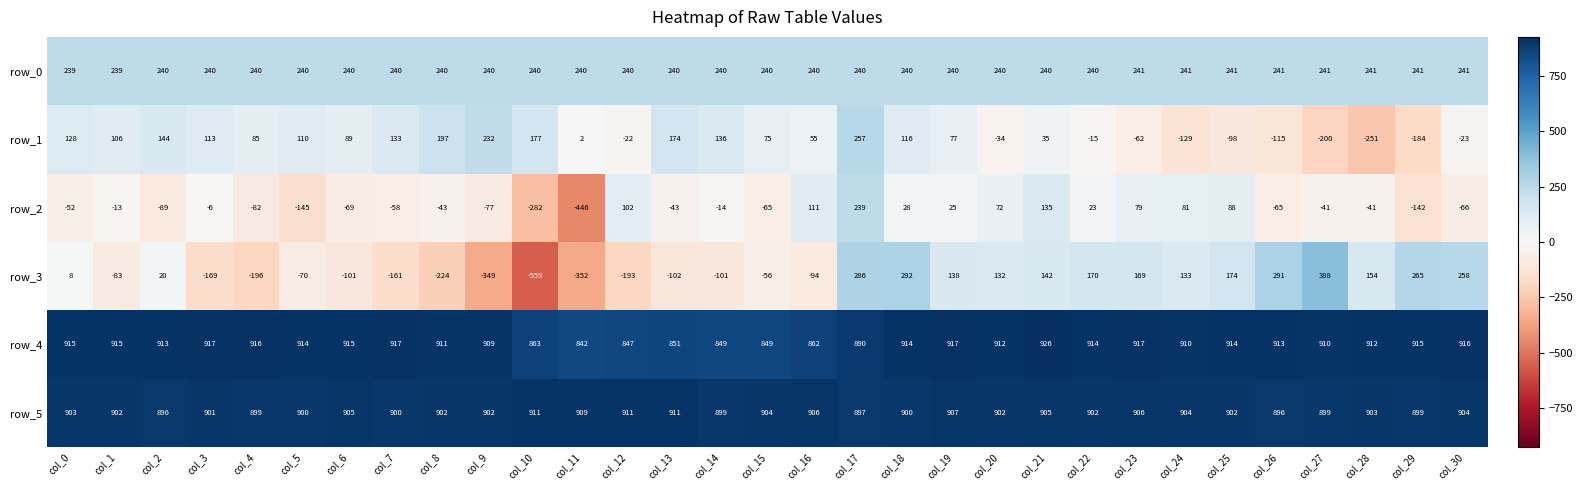

What is the difference between the row_0 values at col_21 and col_18?

0